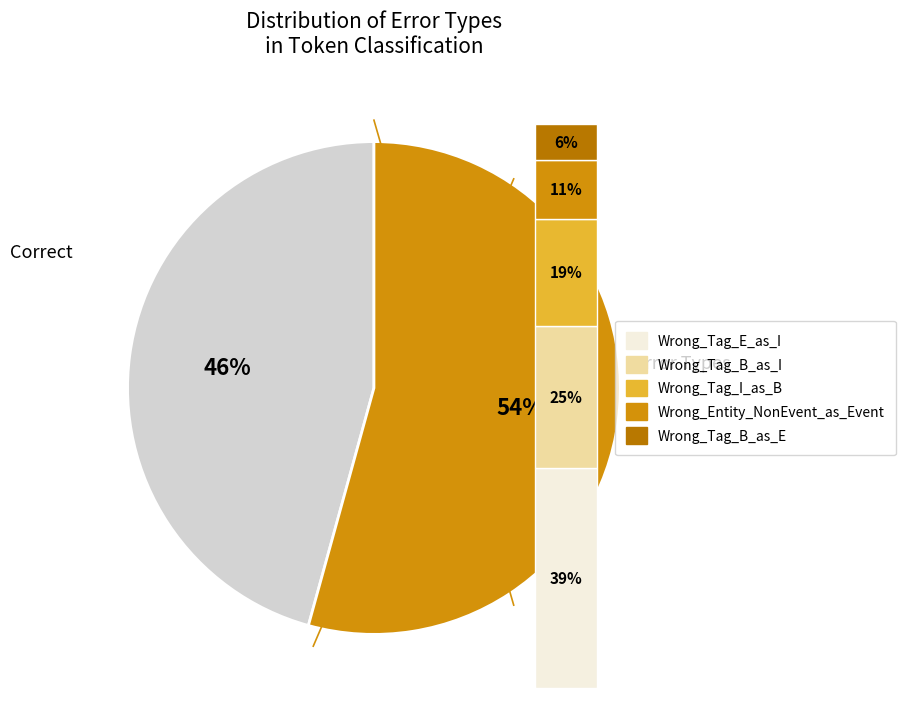

Is it true that Wrong_Entity_NonEvent_as_Event is 1% of the pie?

False